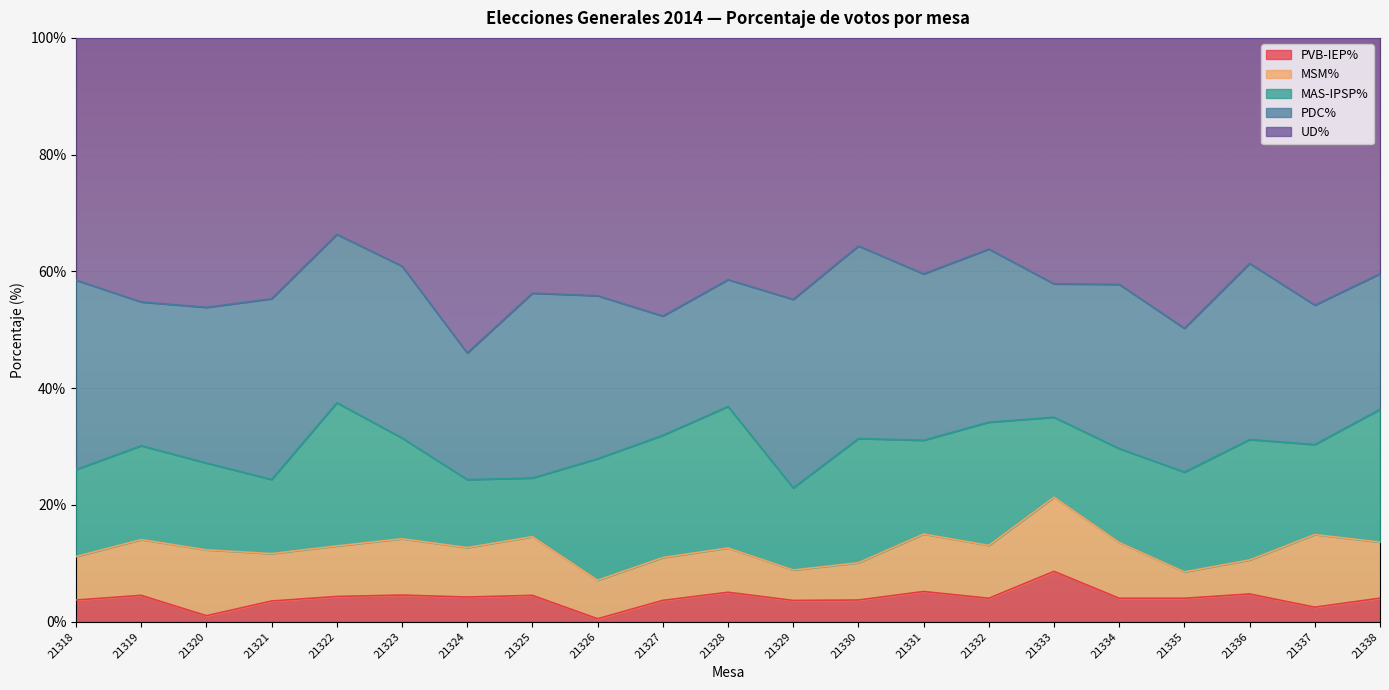

Which series ends up on top after the final intersection of MAS-IPSP% and PDC%?

PDC%